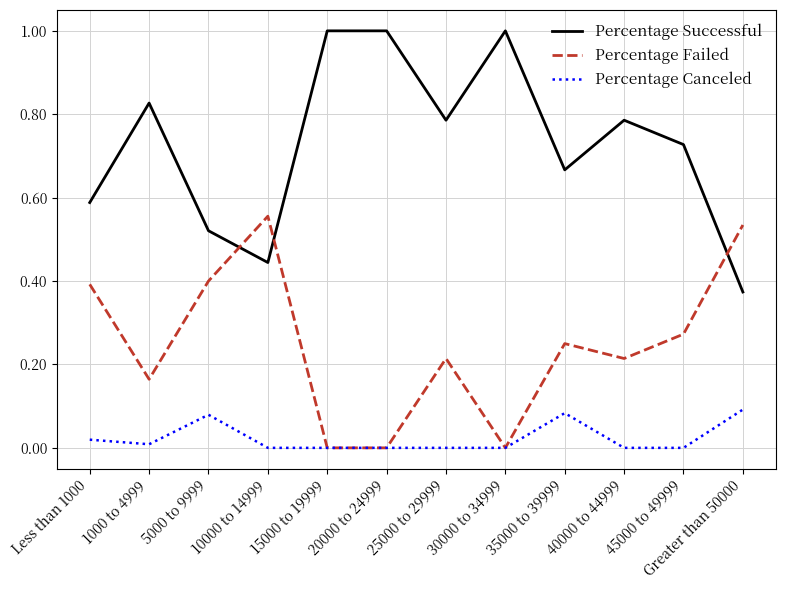

True or false: Percentage Canceled and Percentage Successful intersect in this chart.

False